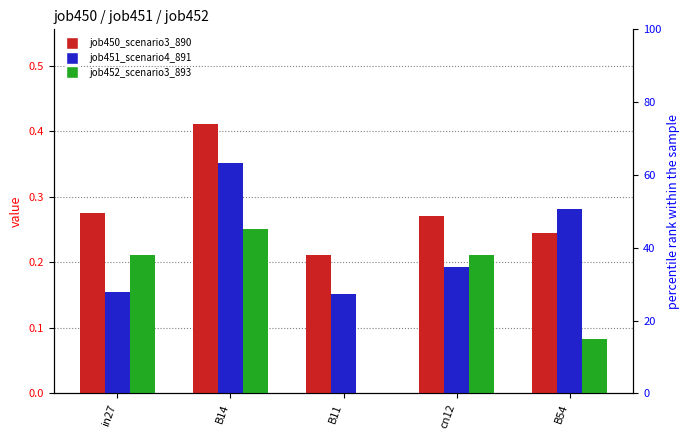

How many groups of bars are there?

5